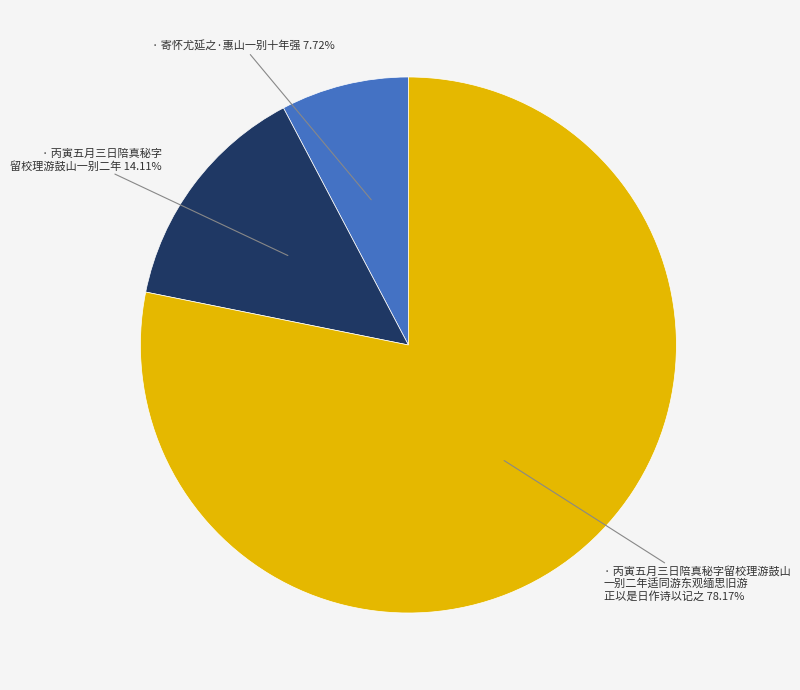

Is there a majority slice in this chart?

Yes